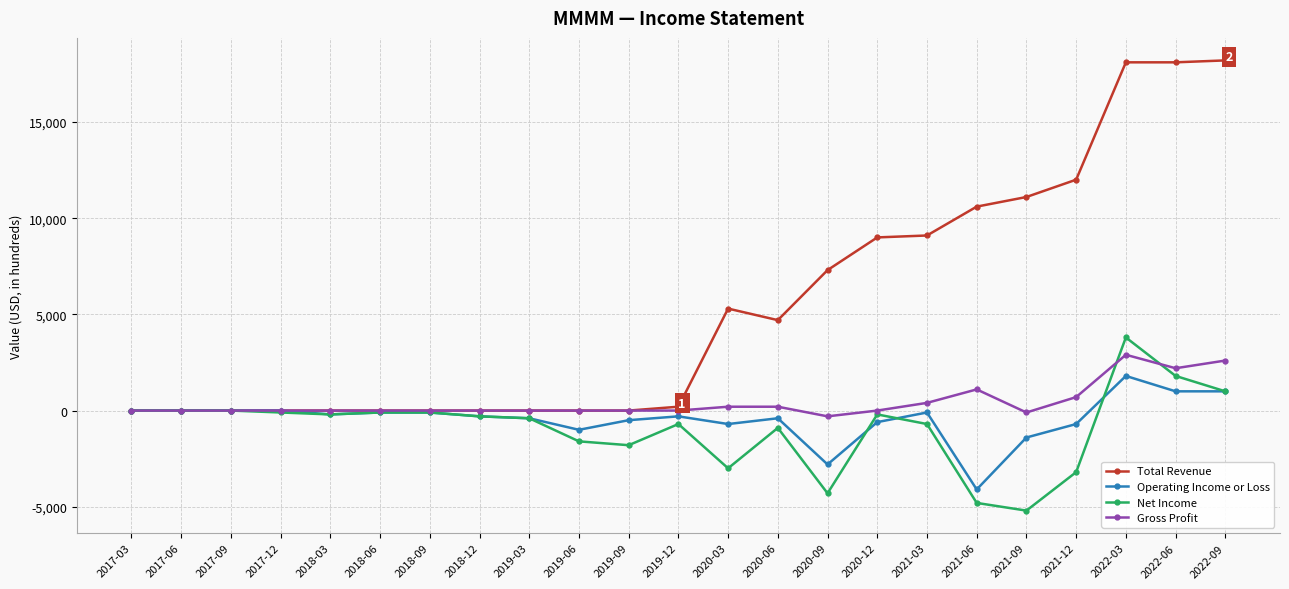

At how many categories does at least one series exceed 16527?

3